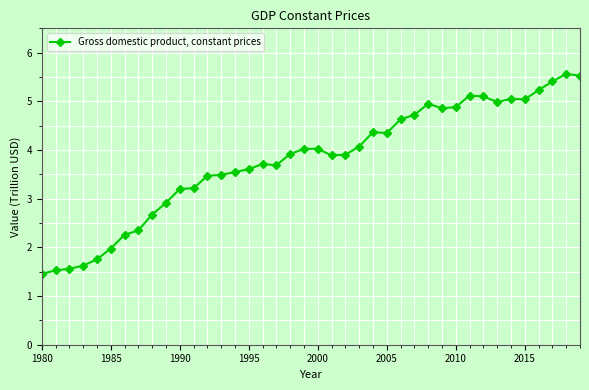

True or false: there are more than 1 points higher than both neighbors.

True